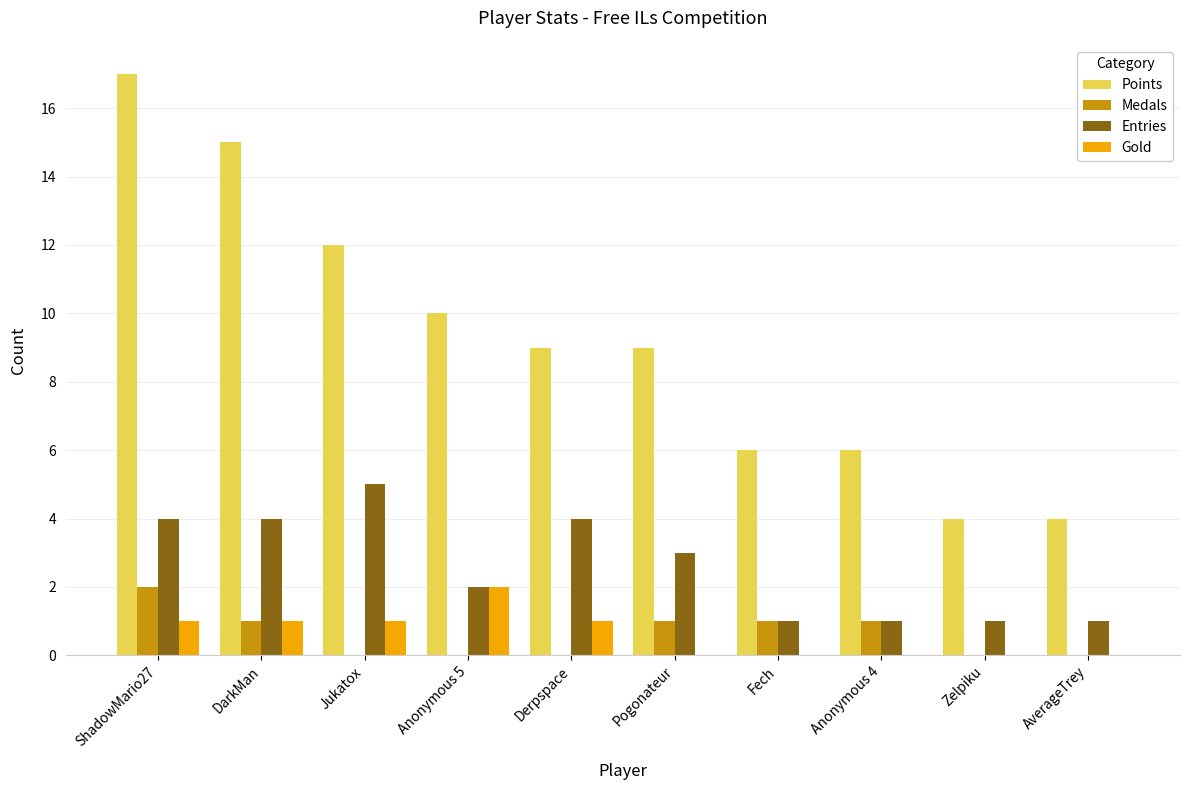

Are the bars horizontal?

No